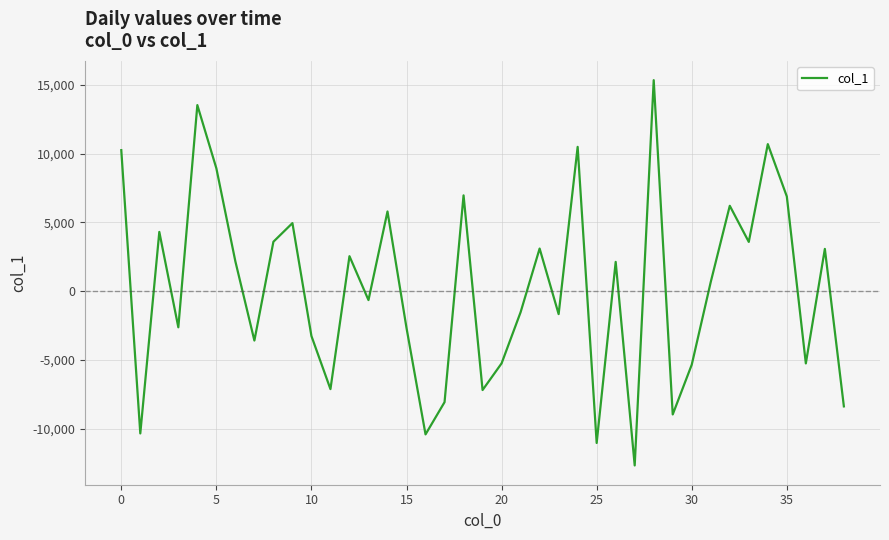

What is the greatest value displayed?

15349.2